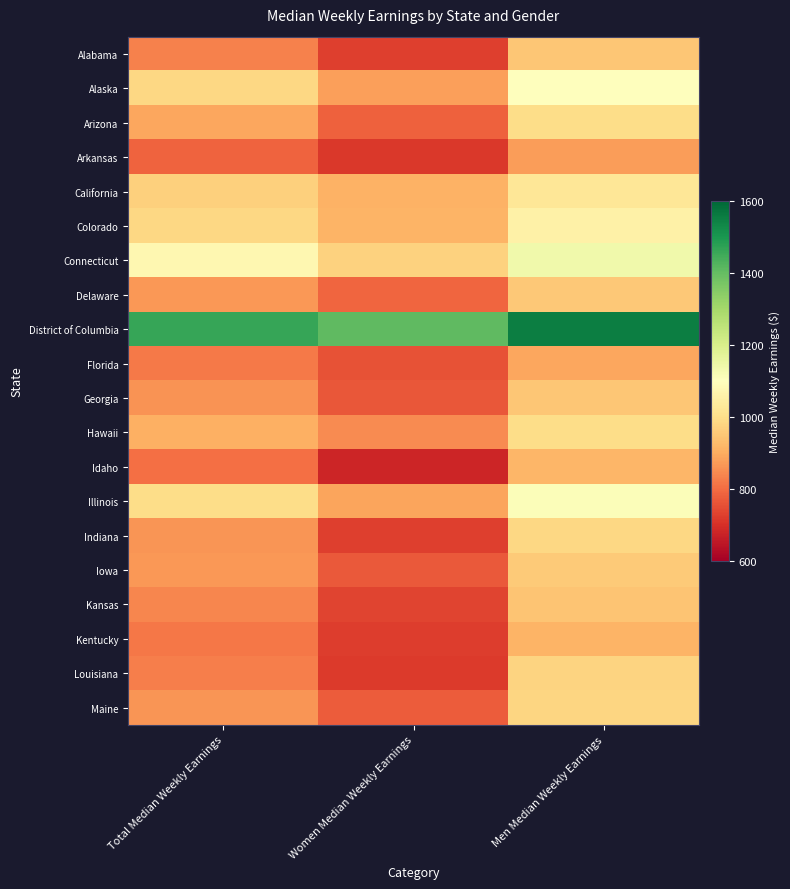

Which series has the largest total across all categories?

District of Columbia